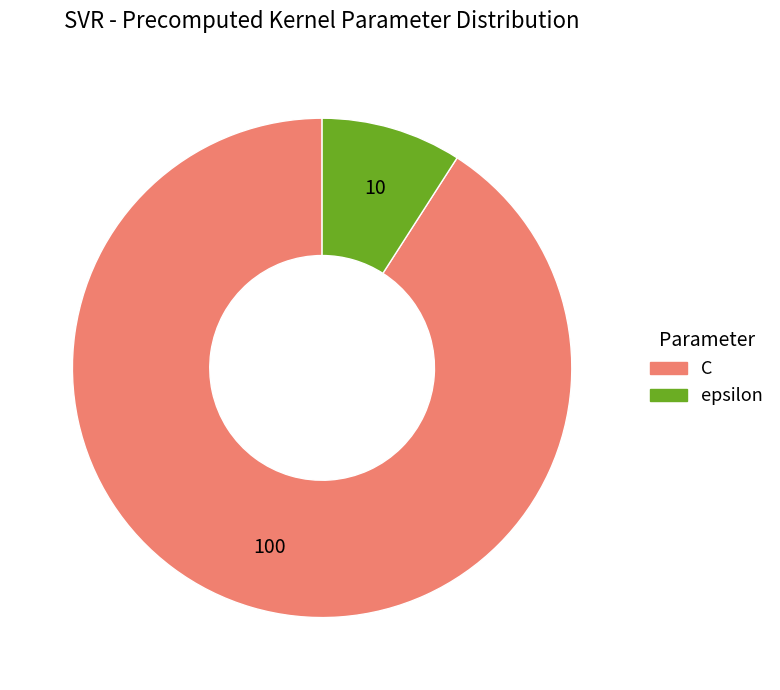

How many segments does this pie chart have?

2